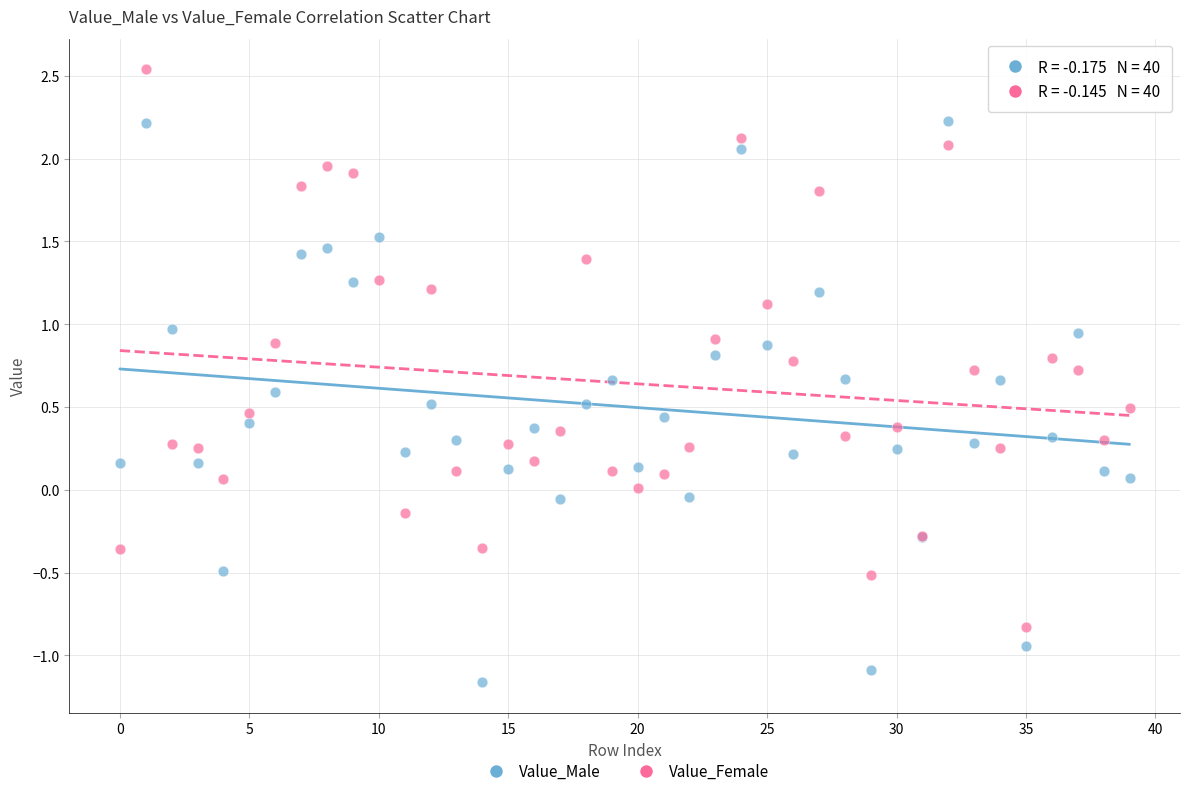

Which series contains the highest Y value?

Value_Female